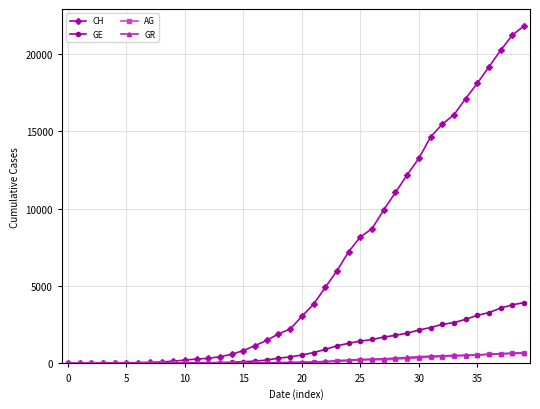

What are all the series names shown in the legend?

CH, GE, AG, GR